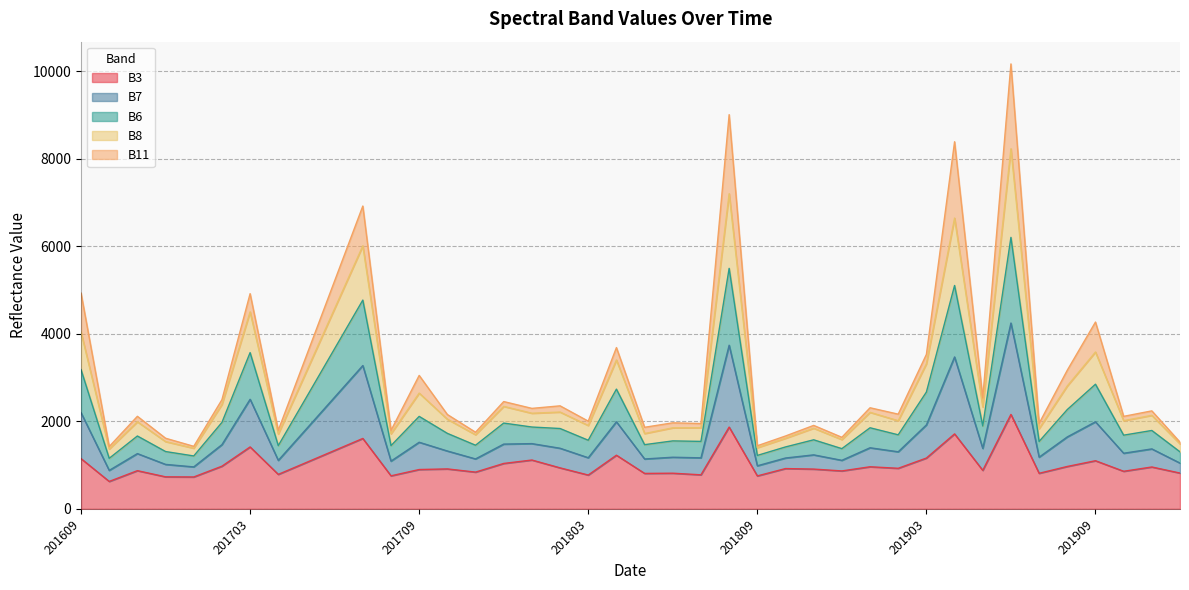

What is the smallest value displayed?

626